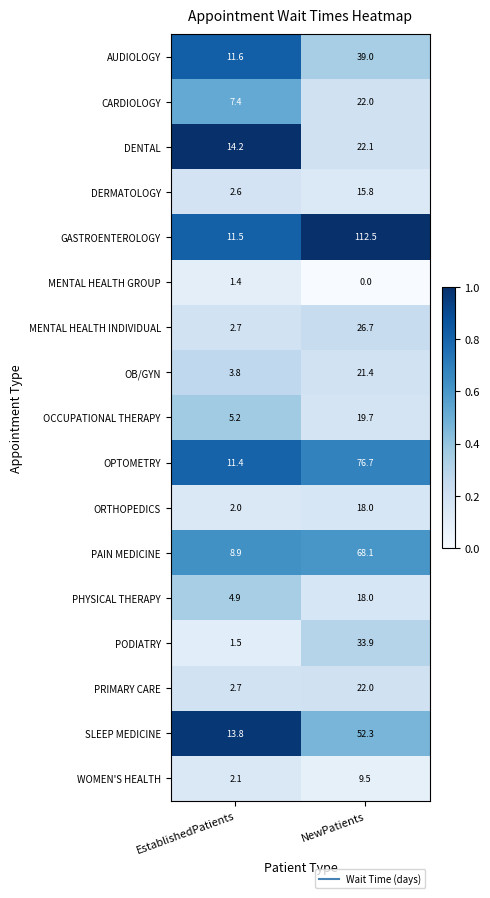

Which label corresponds to the largest value in the chart?

NewPatients